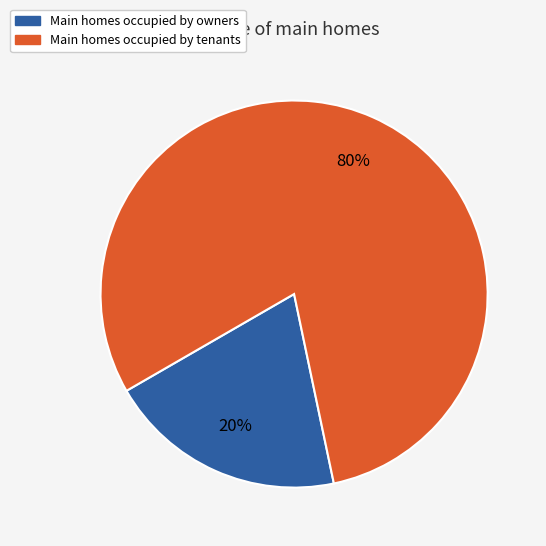

Which slice is the largest?

Main homes occupied by tenants